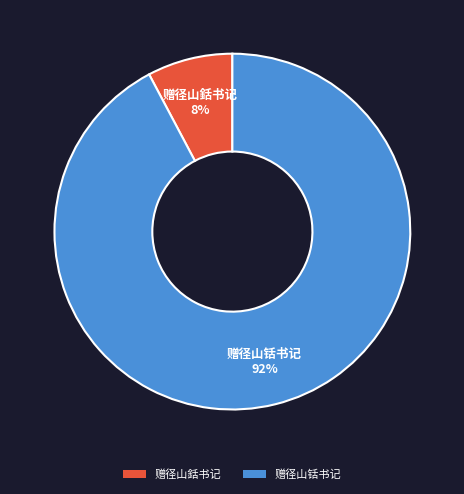

Does 赠径山铦书记 represent more than half of the total?

Yes